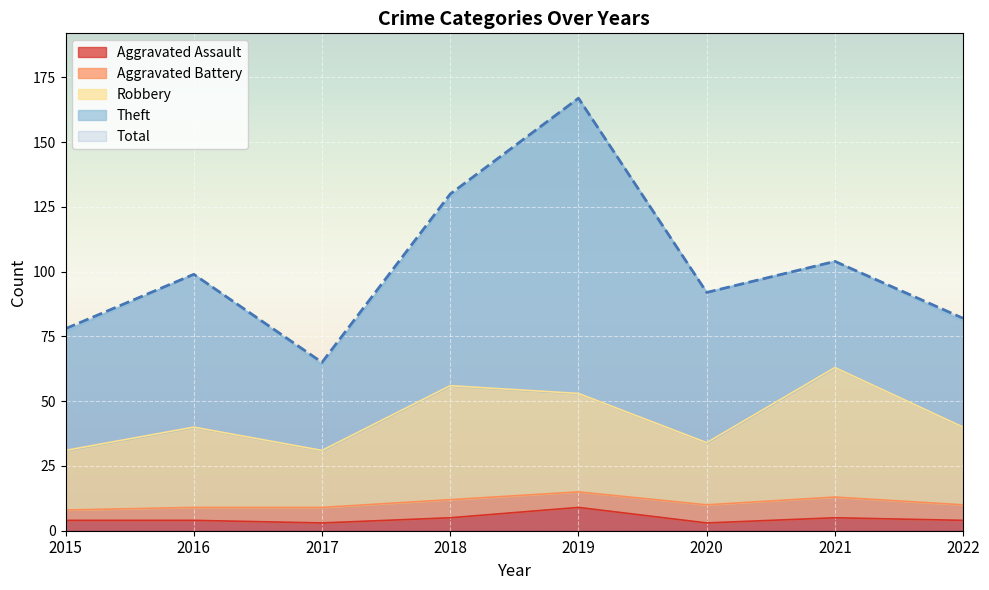

What is the maximum value shown in the chart?

167